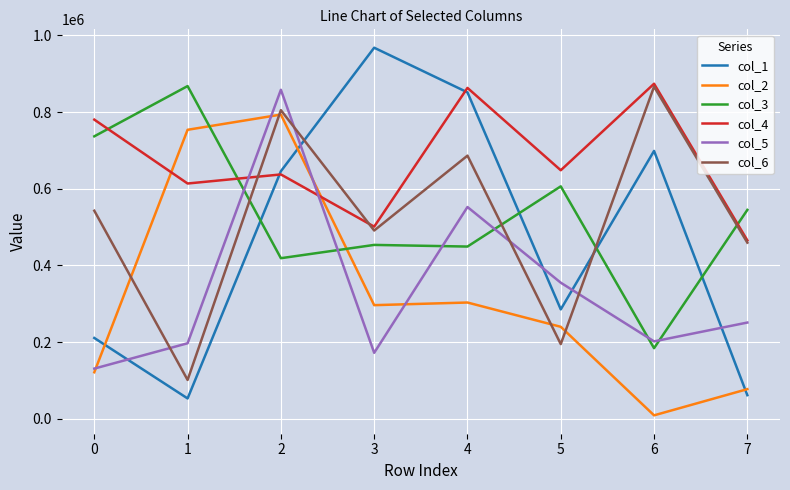

What is the approximate value of col_2 at 3, to the nearest 10?

296370